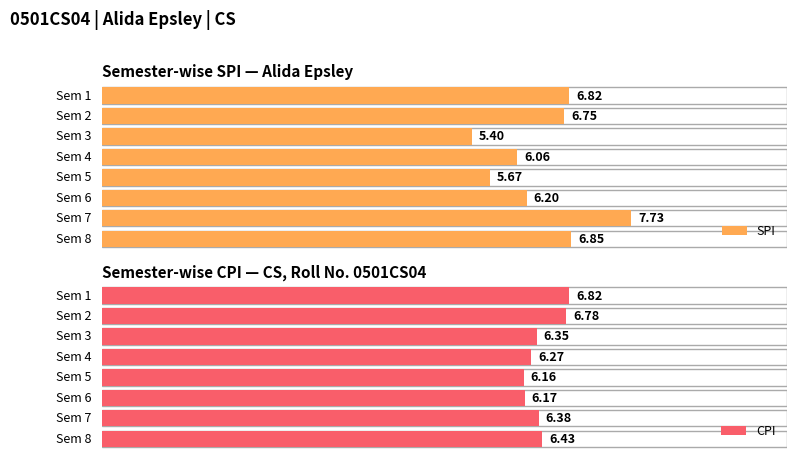

Which category has the highest value across all series?

7